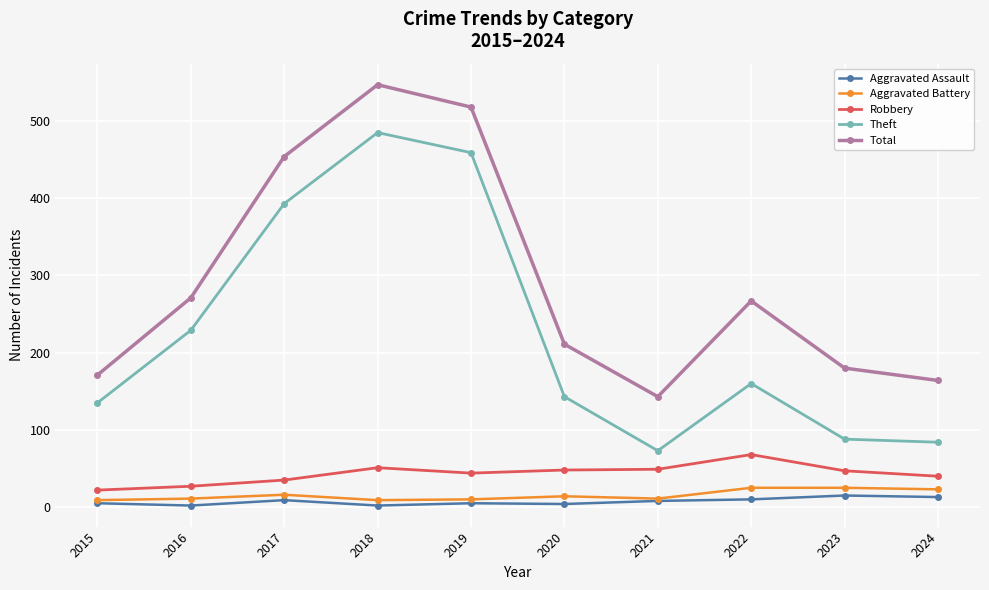

What is the difference between the second highest and second lowest values in the Robbery series?

24